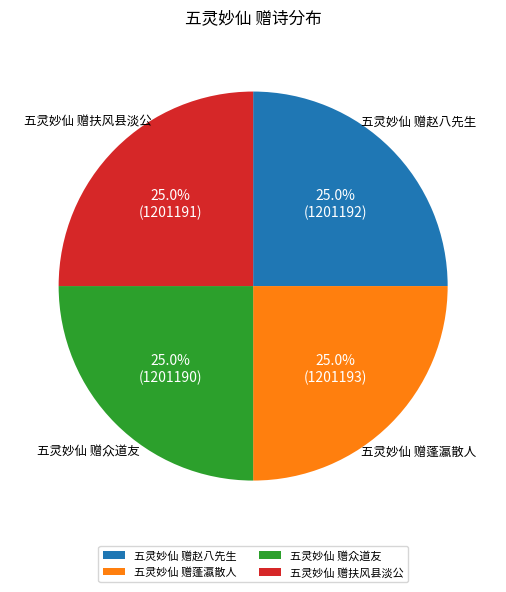

Approximately how many times larger is the value at 五灵妙仙 赠赵八先生 compared to 五灵妙仙 赠蓬瀛散人?

1.0